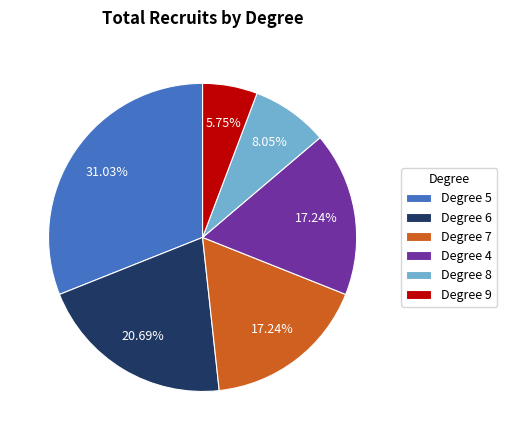

To the nearest percent, what is the average slice percentage?

17%